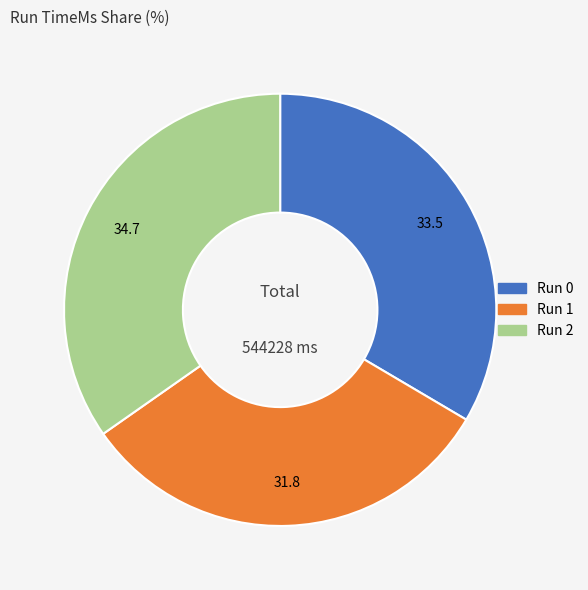

Is there any slice that represents more than half of the pie?

No